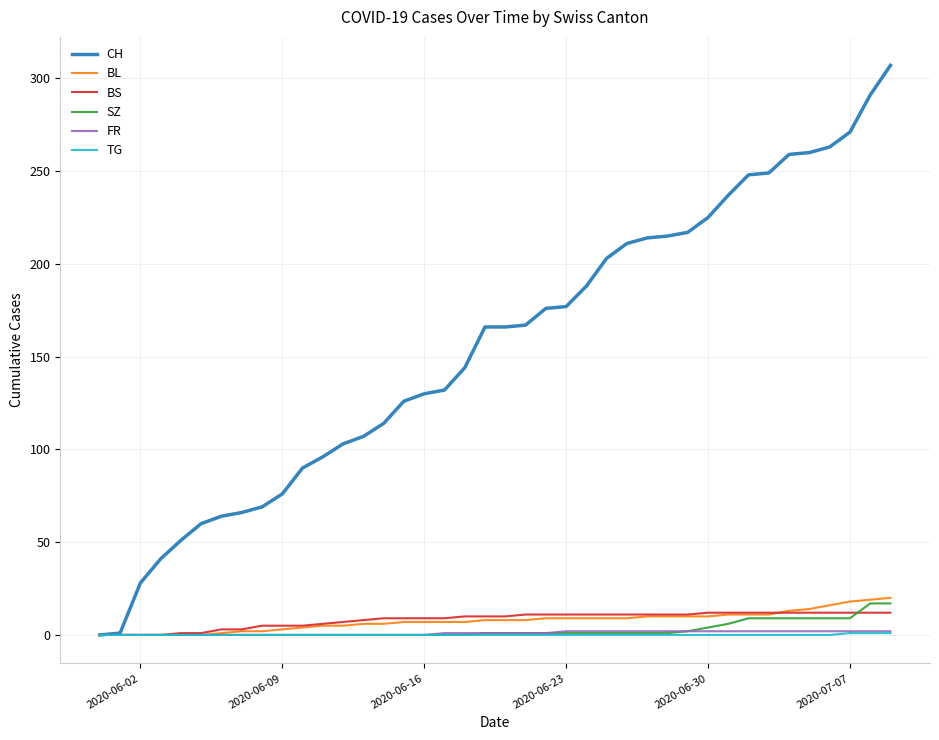

How many categories are shown in the chart?

40